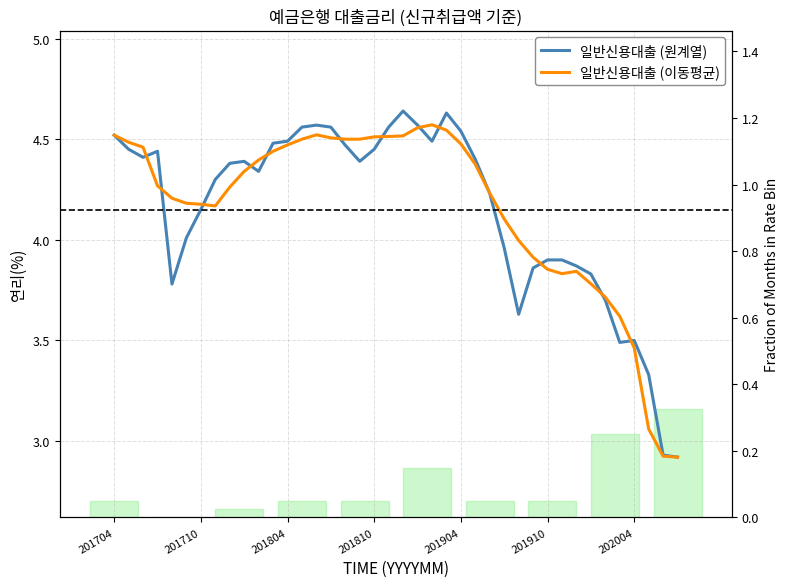

What is the change in value from 202005 to 202007?

-0.4